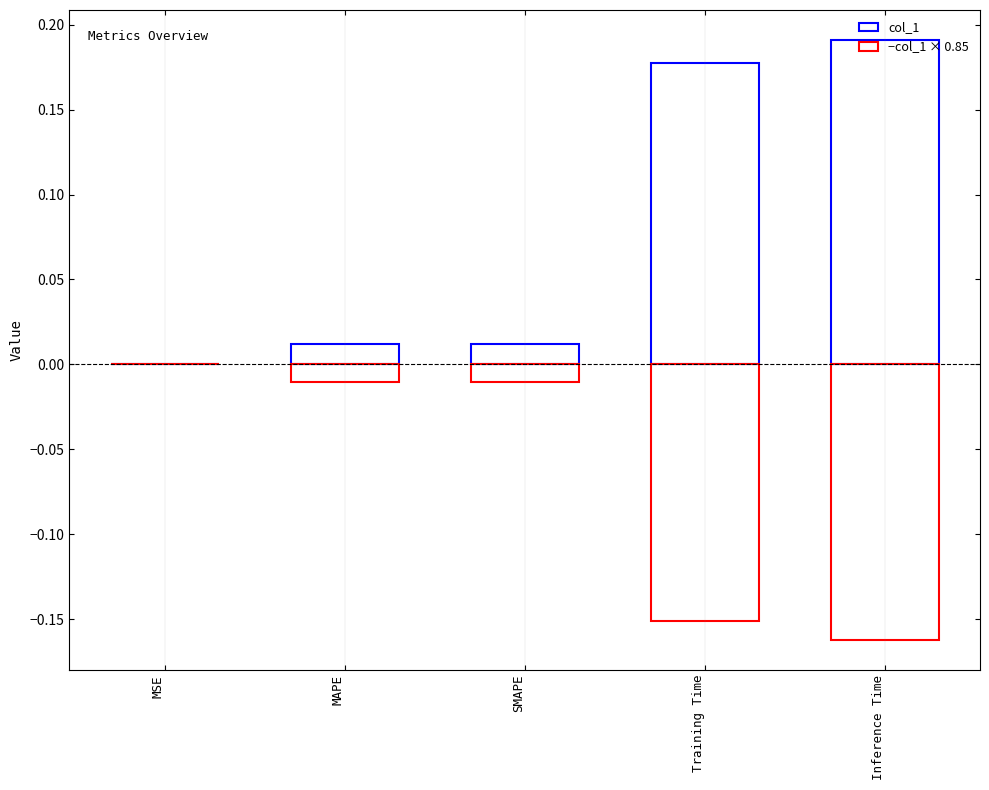

At which label is col_1 (blue) closest to 0?

MSE